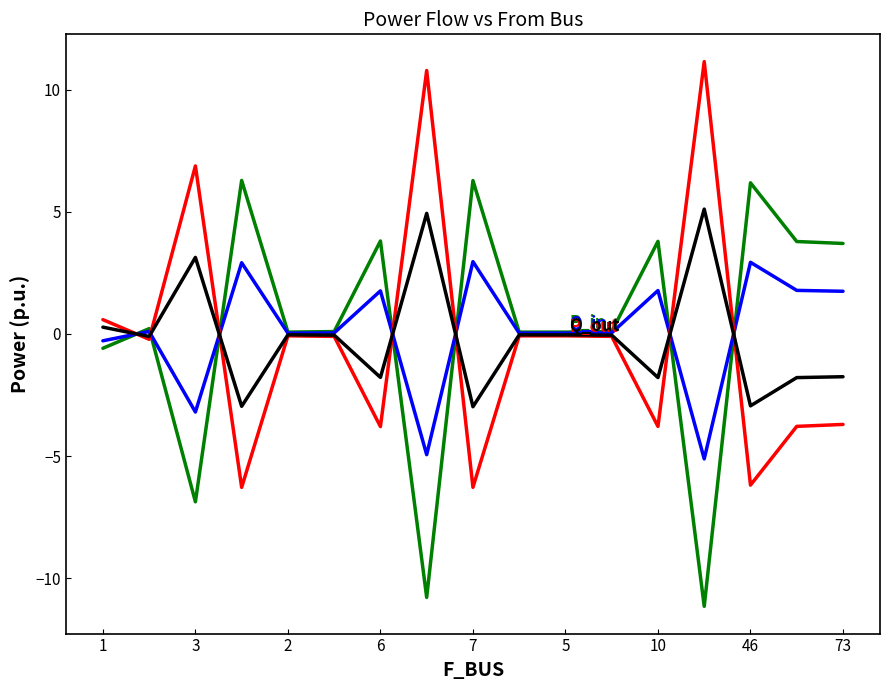

What is the smallest value displayed?

-11.2